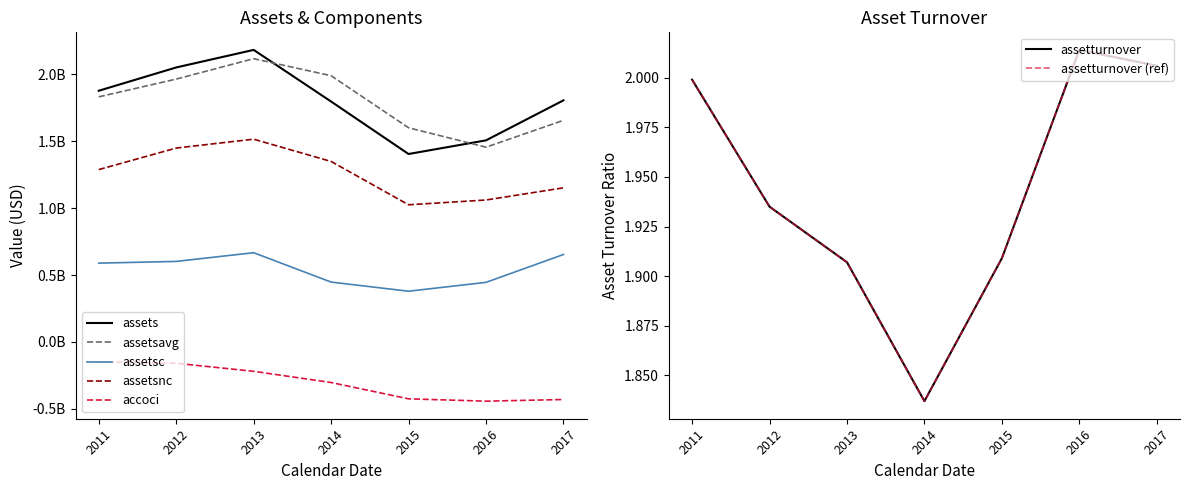

Is it true that assetsc equals 771525744.6 at 2014?

False